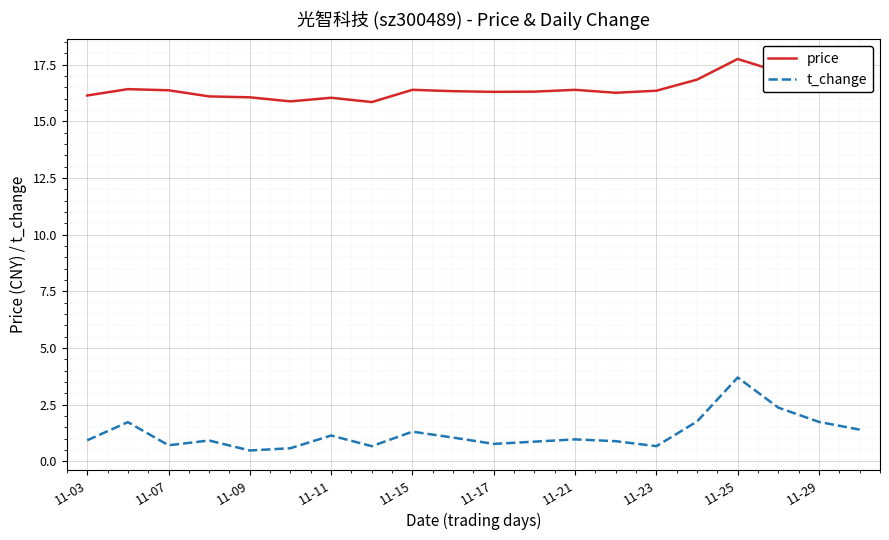

True or false: t_change and price cross at least once.

False